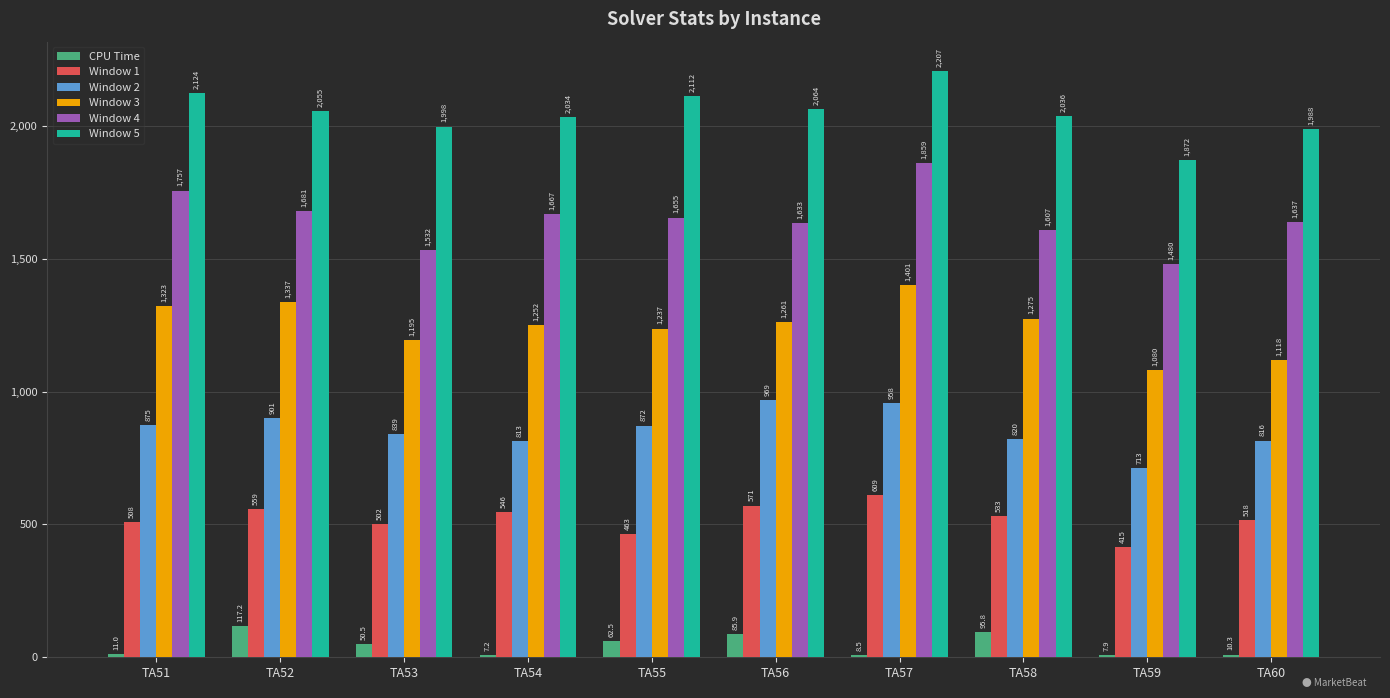

Does the chart contain any negative values?

No